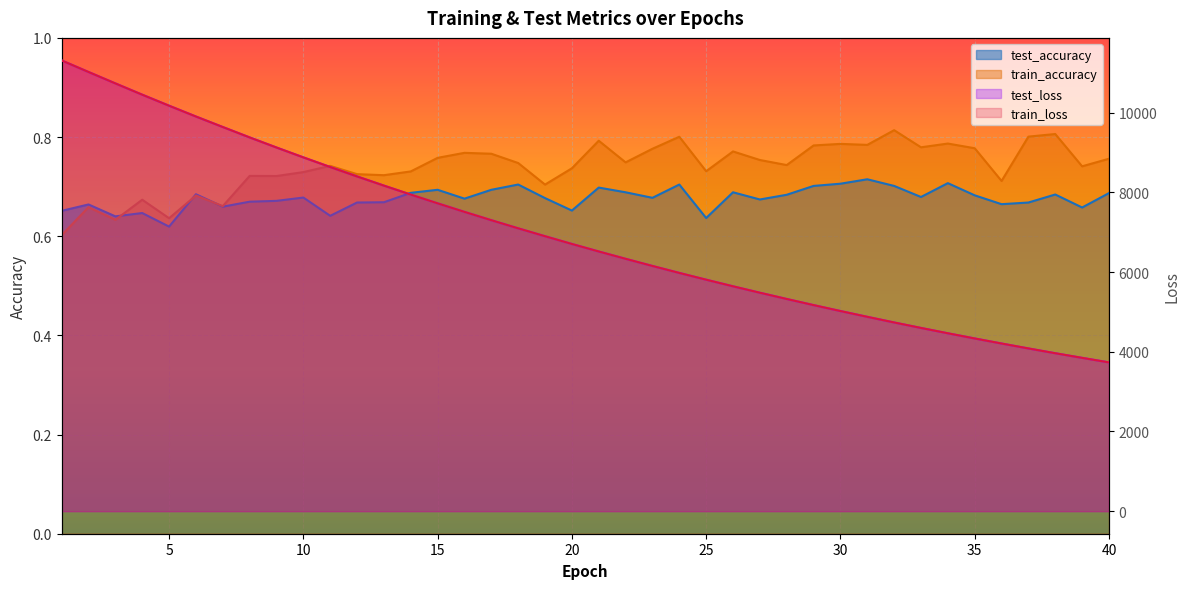

Is it true that test_accuracy equals 1.0 at 22?

False